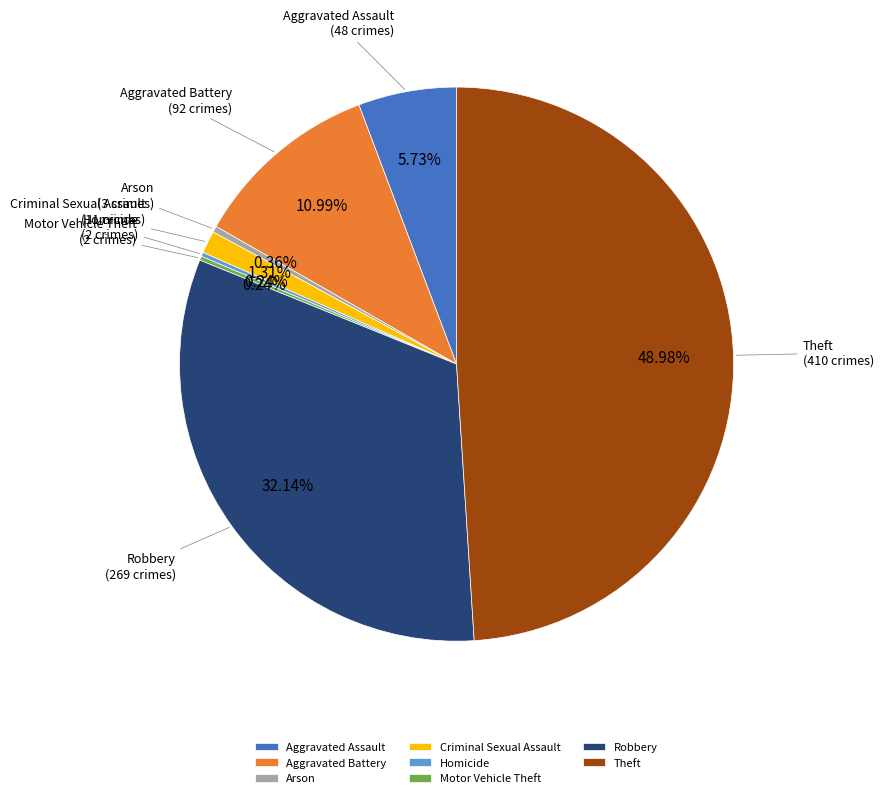

Which has a higher value, Criminal Sexual Assault or Aggravated Battery?

Aggravated Battery